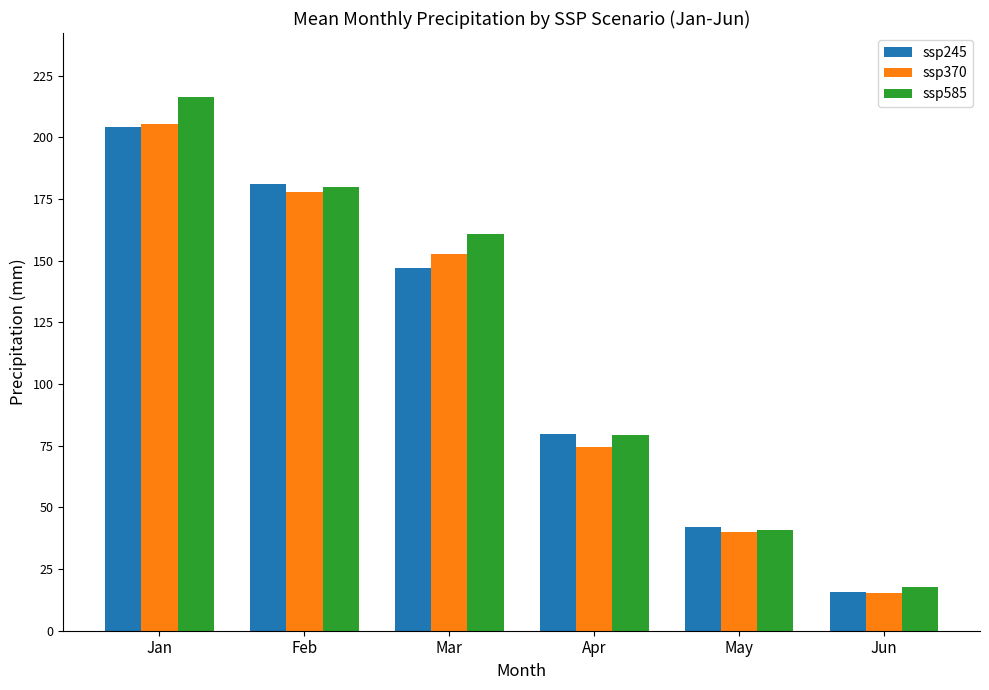

What is the minimum value shown in the chart?

15.4